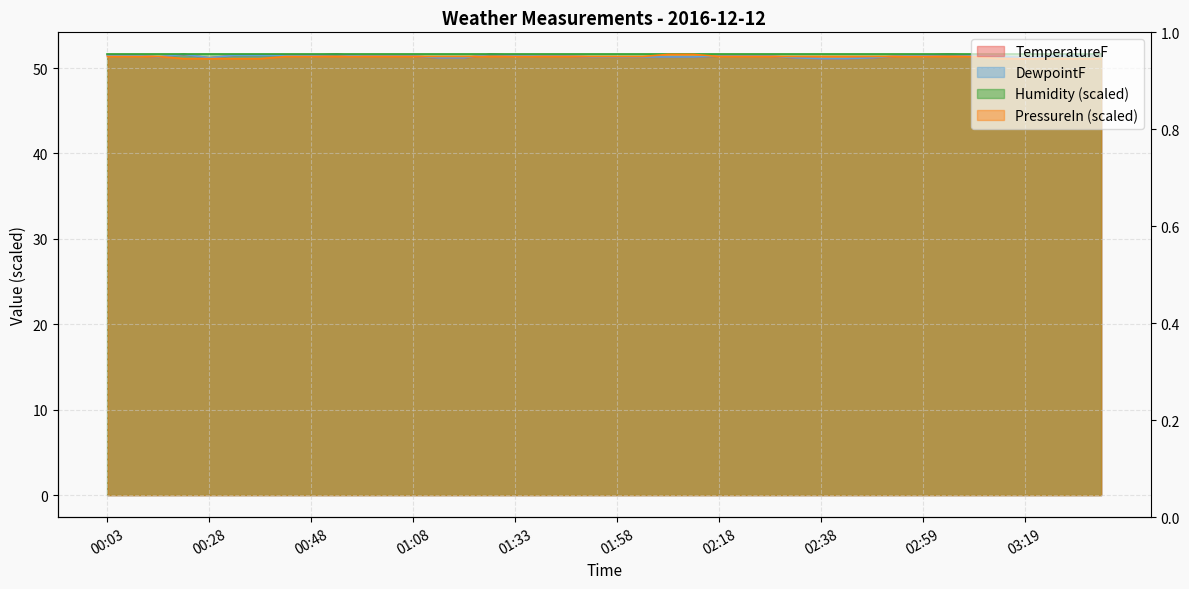

What is the label of the 12th point from the right?

02:38